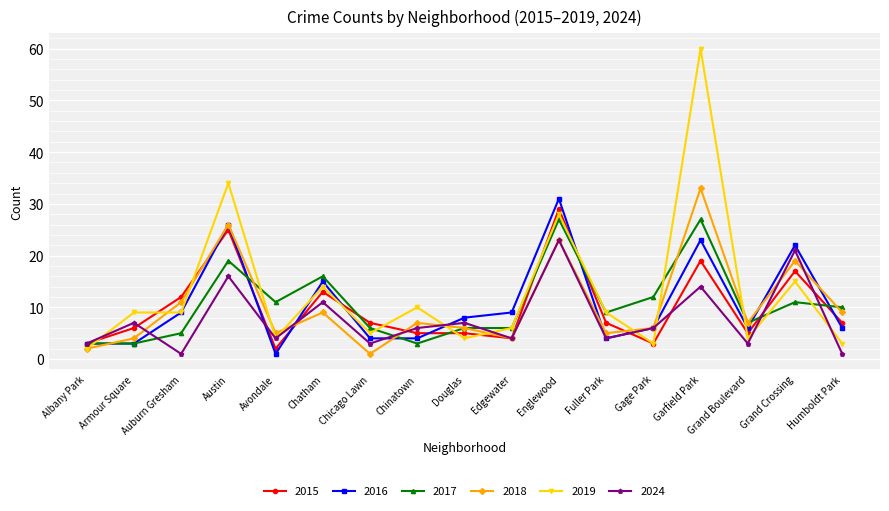

What is the sum of all 2019 values?

219